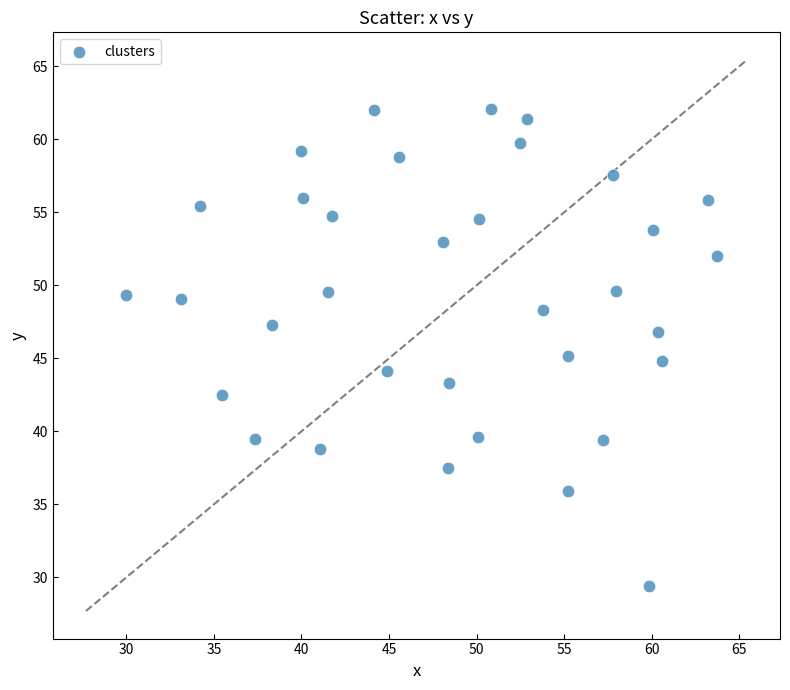

What is the range of X values (max minus min)?

33.8